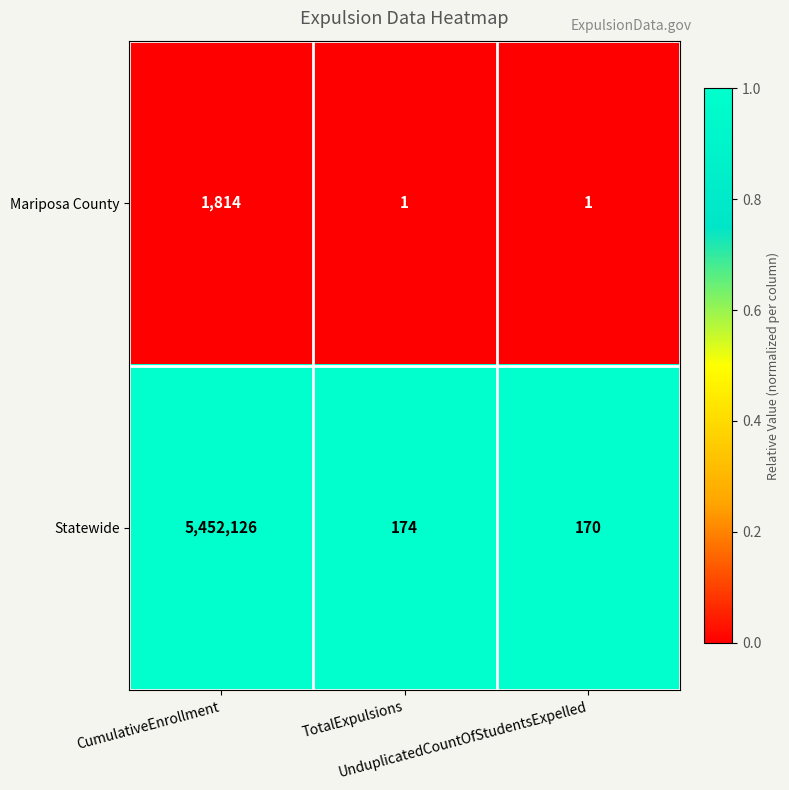

Which series has the largest range (max minus min)?

Statewide